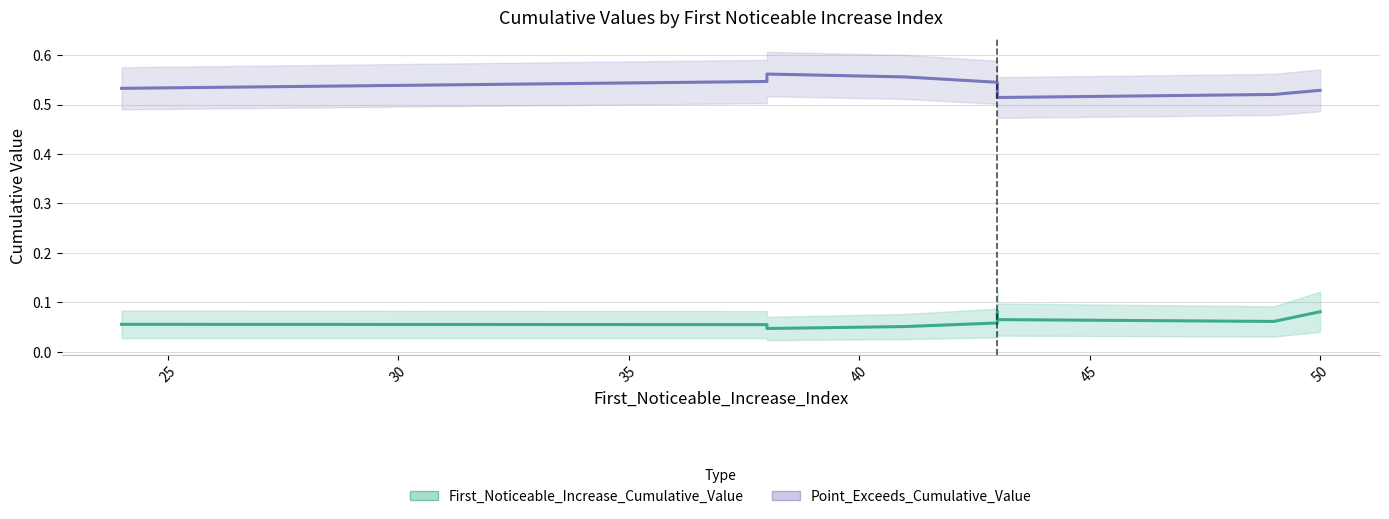

What is the highest value of the Point_Exceeds_Cumulative_Value series?

0.6